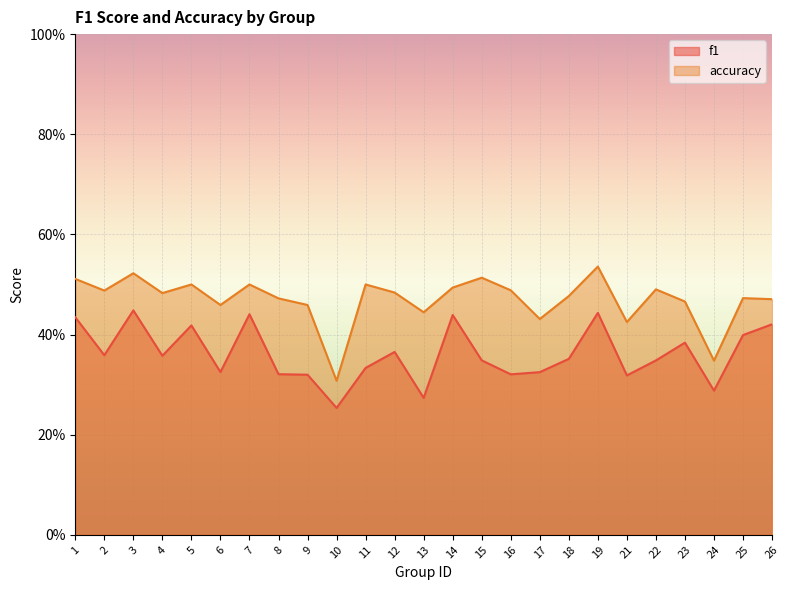

What is the value of the f1 point at the 23rd from the left?

0.3